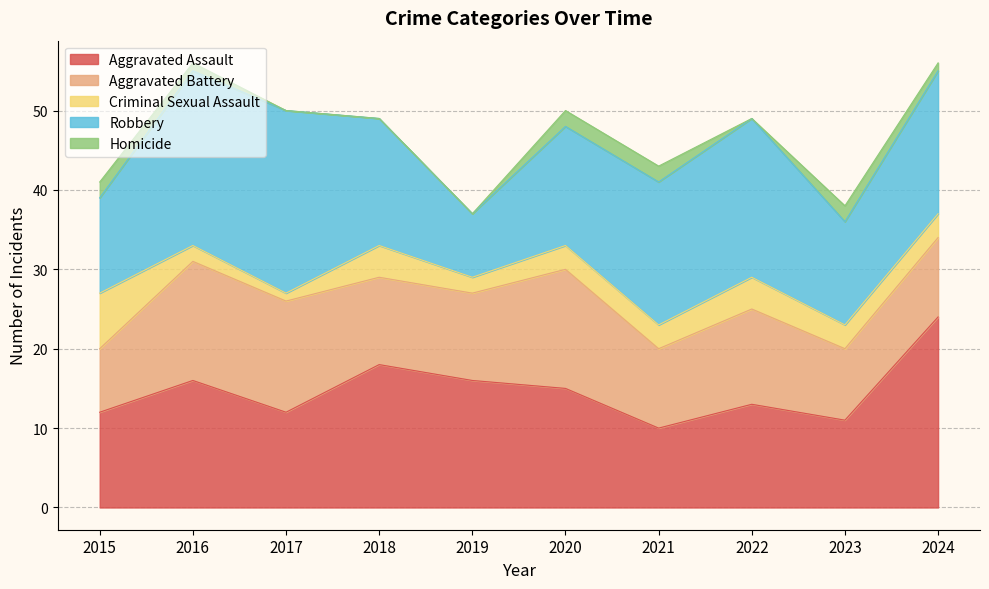

At which category does the chart reach its minimum across all series?

2017